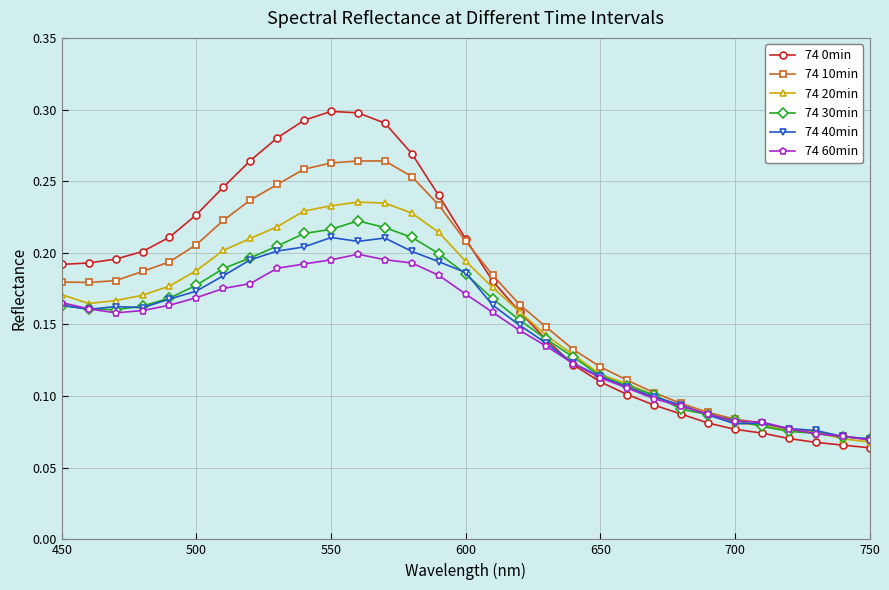

In 74 20min, how many points are lower than both neighbors (excluding endpoints)?

1